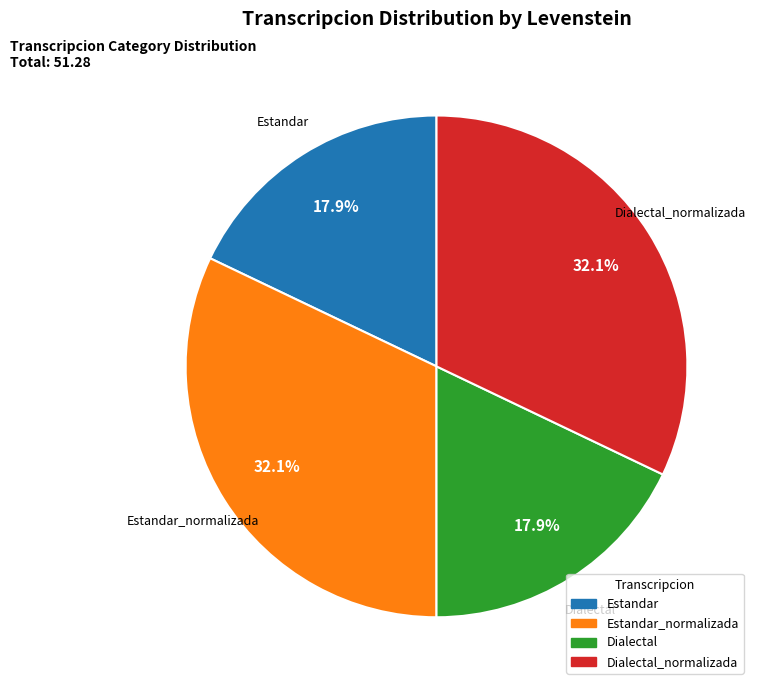

To the nearest percent, what is the combined percentage of Estandar_normalizada and Dialectal?

50%